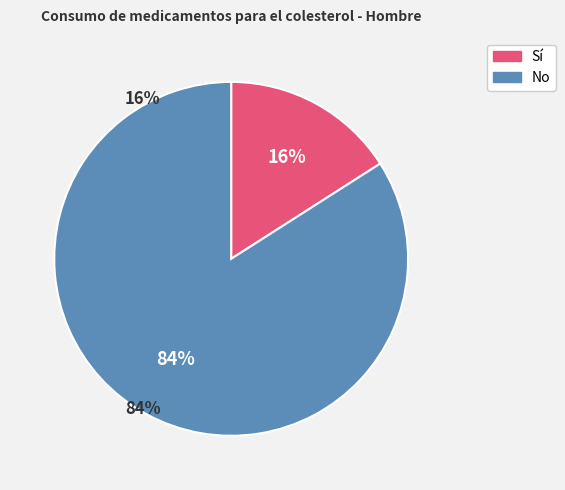

To the nearest percent, what is the difference between the largest and smallest slice percentages?

68%